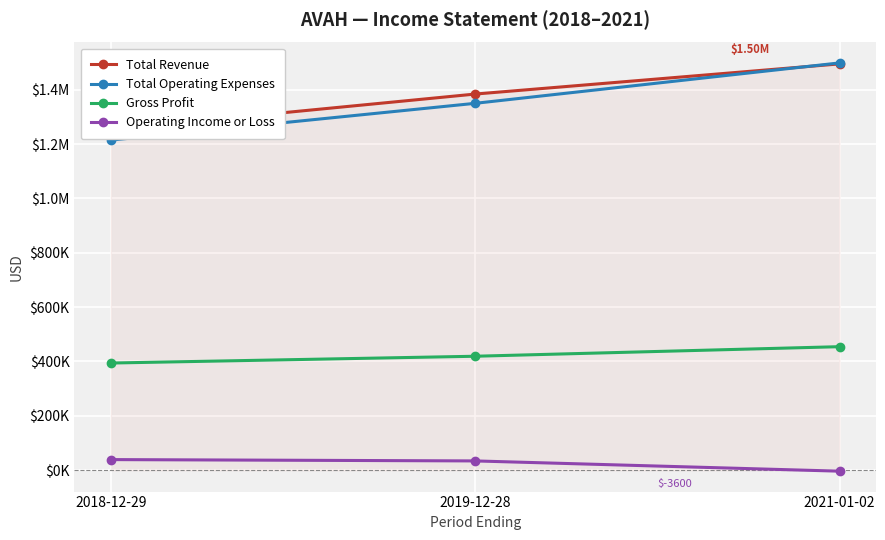

Reading left to right, extract all data points from this chart.

Total Revenue: 2018-12-29=1253700	2019-12-28=1384100	2021-01-02=1495100
Total Operating Expenses: 2018-12-29=1214600	2019-12-28=1350000	2021-01-02=1498700
Gross Profit: 2018-12-29=394300	2019-12-28=419300	2021-01-02=454500
Operating Income or Loss: 2018-12-29=39000	2019-12-28=34100	2021-01-02=-3600